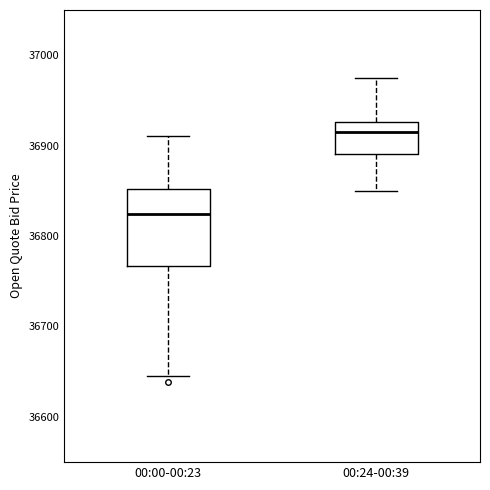

Reading left to right, read every box against the y-axis: the position of its median line, the range the box covers, and the ends of its whiskers. The values are not printed on the chart, so give them approximately, as read against the axis.

00:00-00:23: median 36820, box 36770 to 36850, whiskers 36640 to 36910
00:24-00:39: median 36920, box 36890 to 36930, whiskers 36850 to 36970